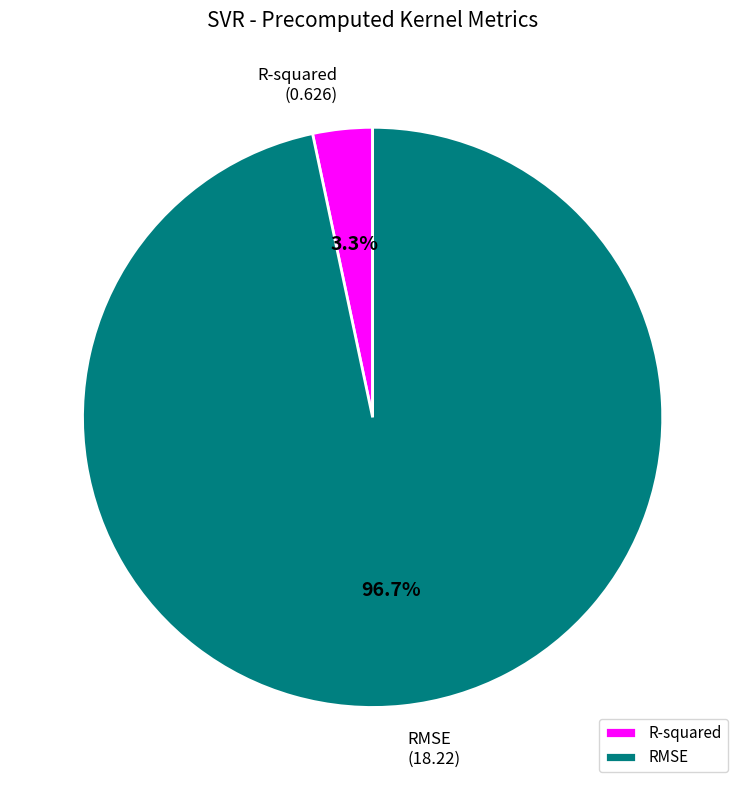

To the nearest percent, what is the difference between the R-squared and RMSE slice percentages?

93%